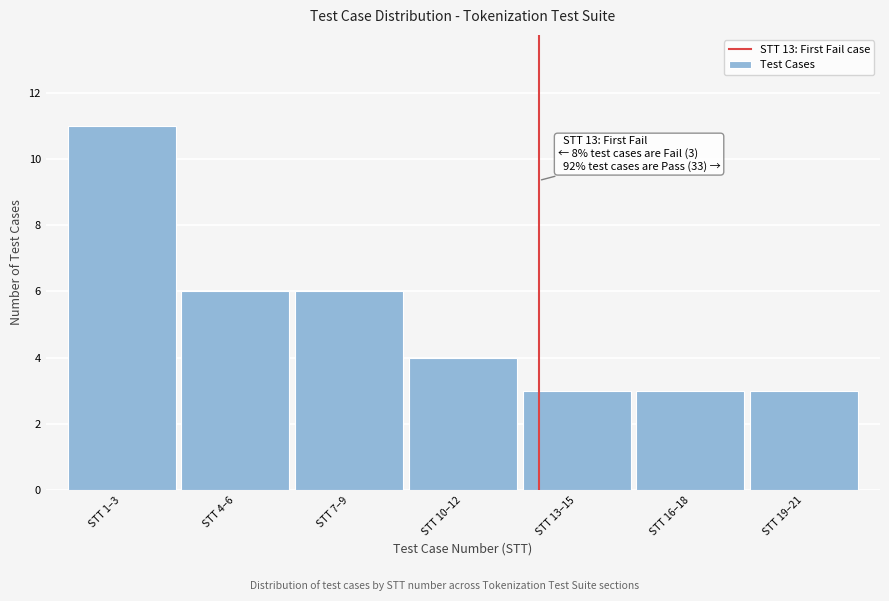

Reading right to left, extract all data points from this chart.

STT 19–21=3	STT 16–18=3	STT 13–15=3	STT 10–12=4	STT 7–9=6	STT 4–6=6	STT 1–3=11